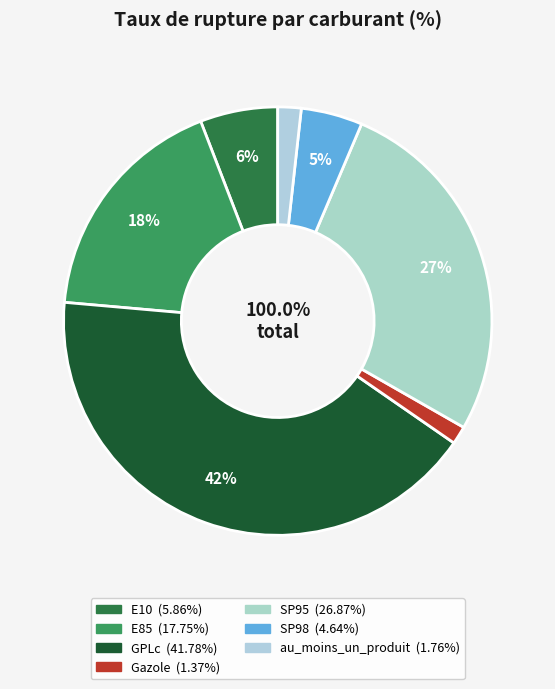

How much of the chart is everything except GPLc?

58.2%